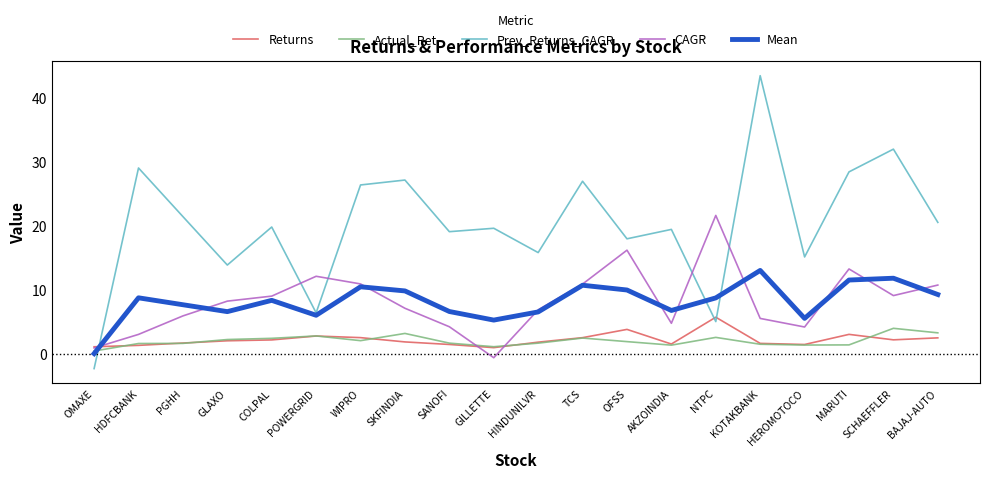

After their last crossing, which series has the higher values: Returns or Prev_Returns_CAGR?

Prev_Returns_CAGR